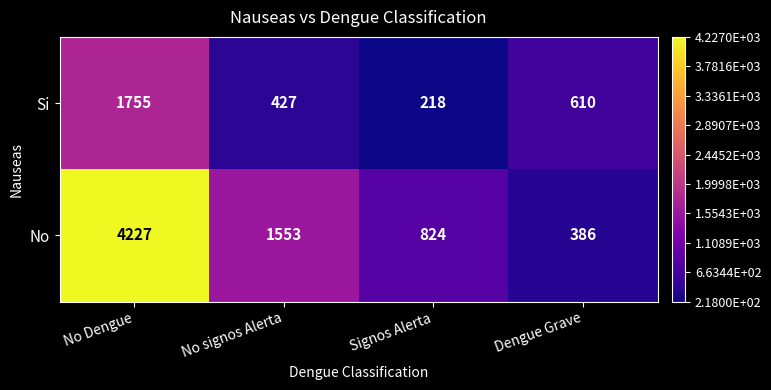

What is the difference between the highest and lowest values at Signos Alerta?

606